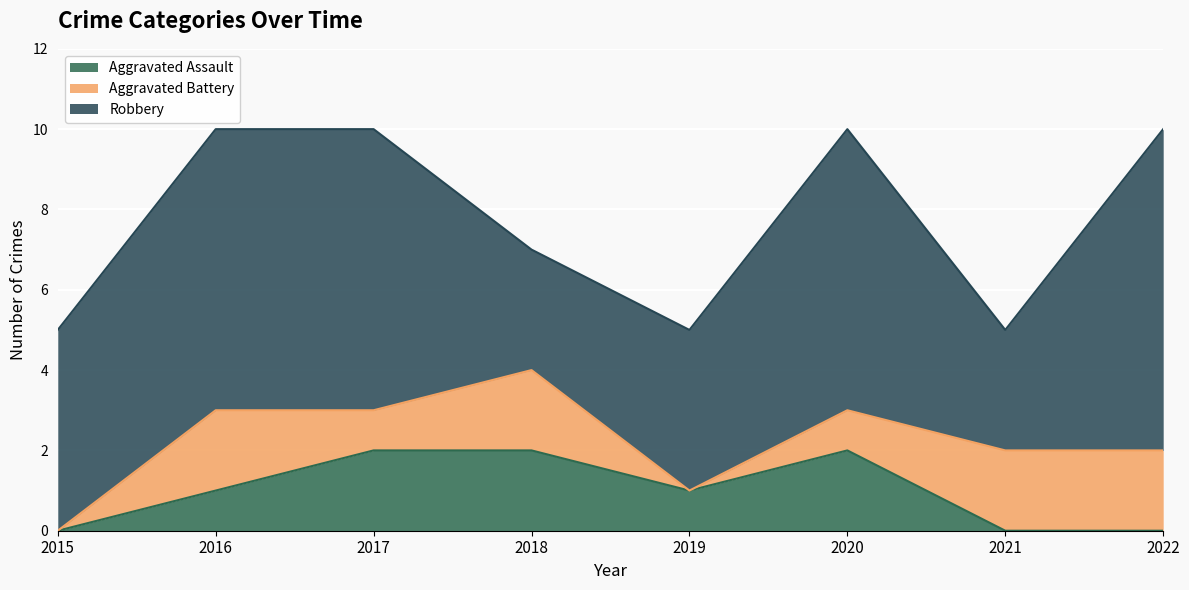

How many intersections are there between Aggravated Battery and Aggravated Assault?

2